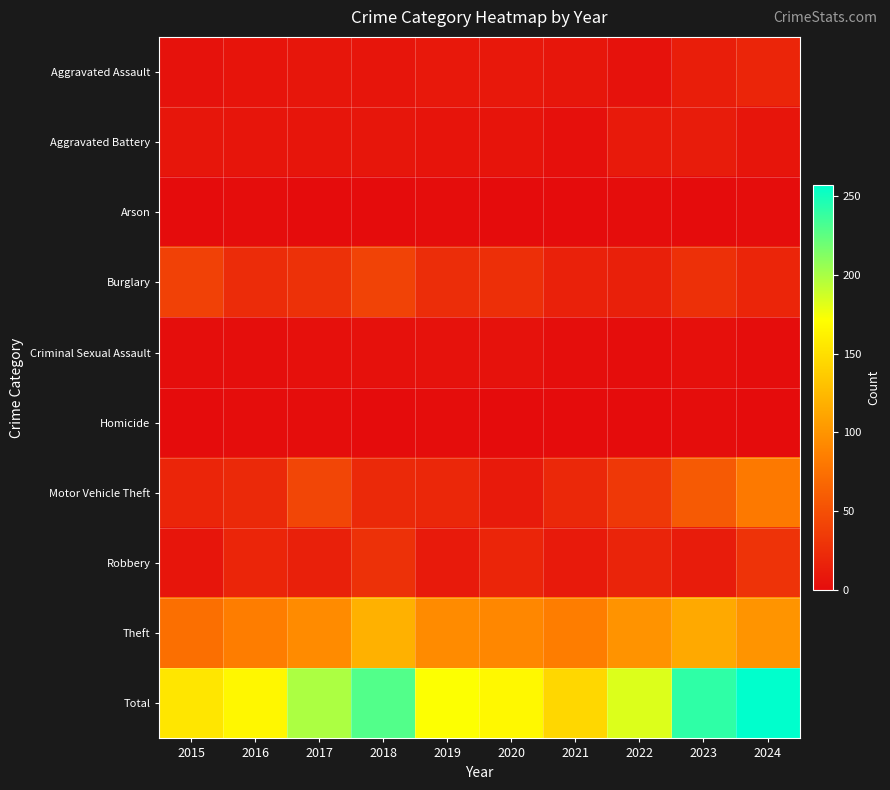

Which series has the largest total across all categories?

Total